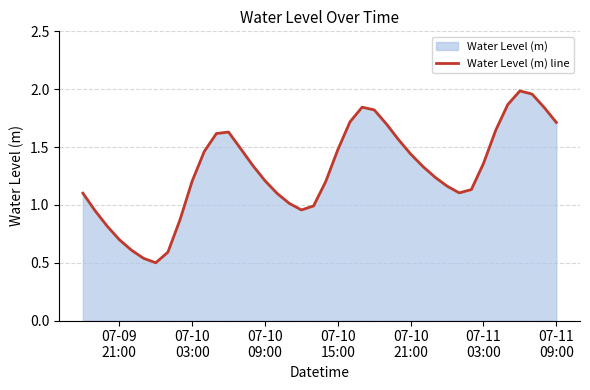

Reading left to right, what are all the values shown in this chart?

1.1	0.9	0.8	0.7	0.6	0.5	0.5	0.6	0.9	1.2	1.5	1.6	1.6	1.5	1.3	1.2	1.1	1.0	1.0	1.0	1.2	1.5	1.7	1.8	1.8	1.7	1.6	1.4	1.3	1.2	1.2	1.1	1.1	1.4	1.6	1.9	2.0	2.0	1.8	1.7